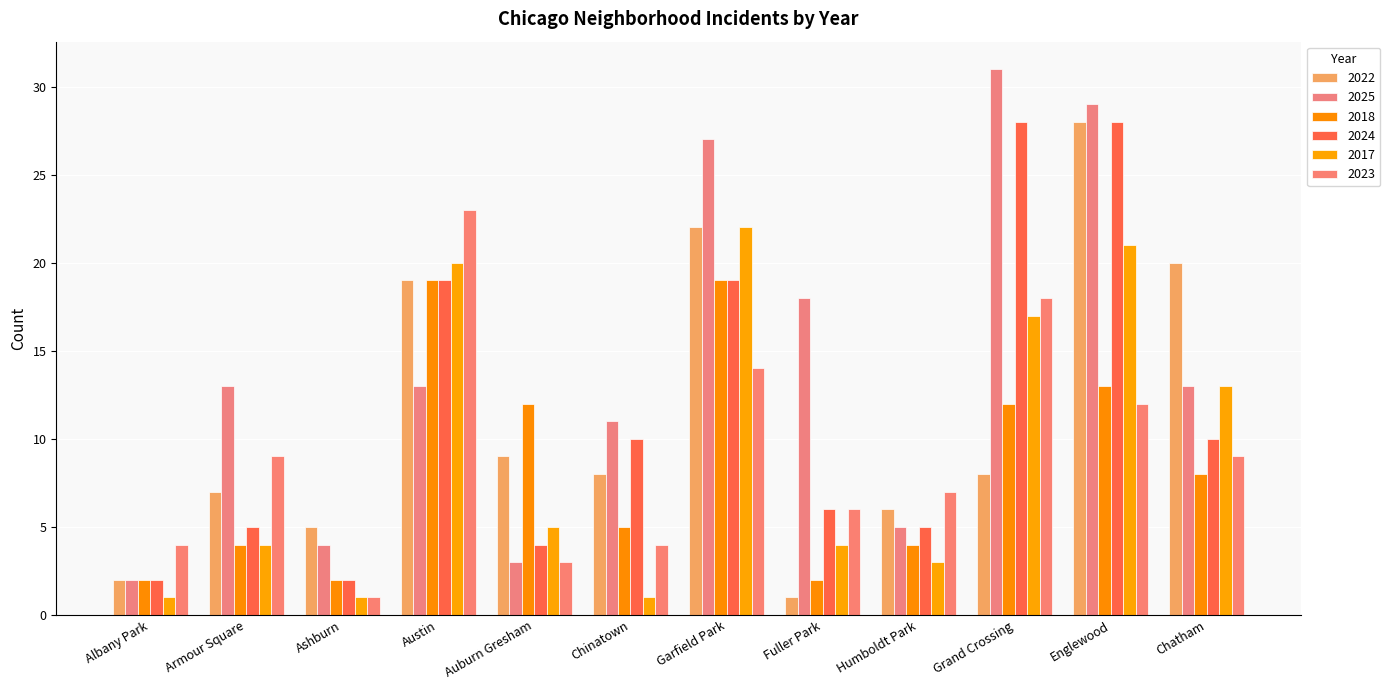

Is it true that 2024 equals 2 at Albany Park?

True